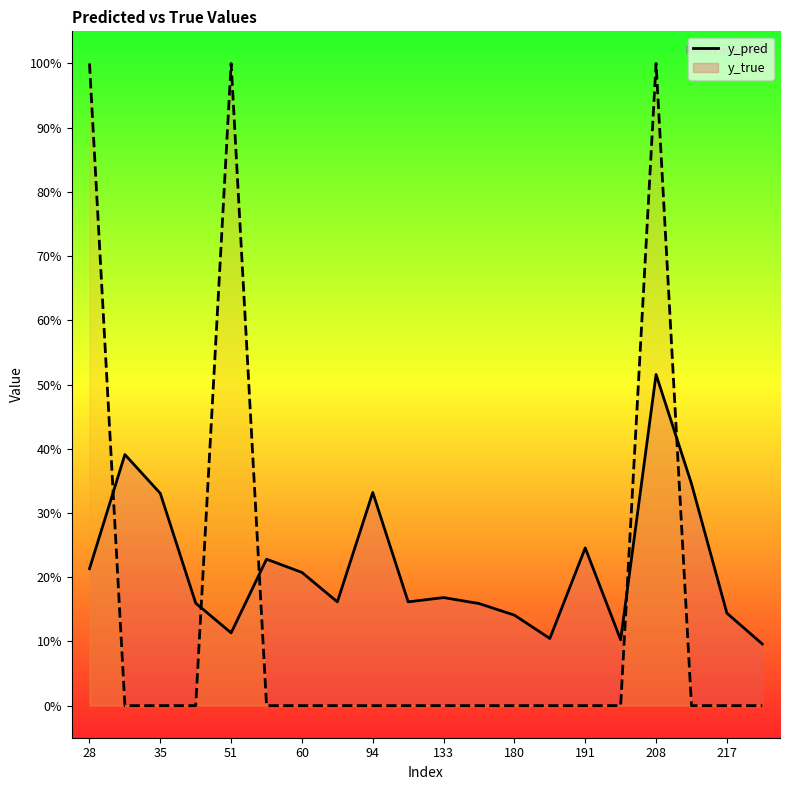

At which category does the chart reach its peak across all series?

28